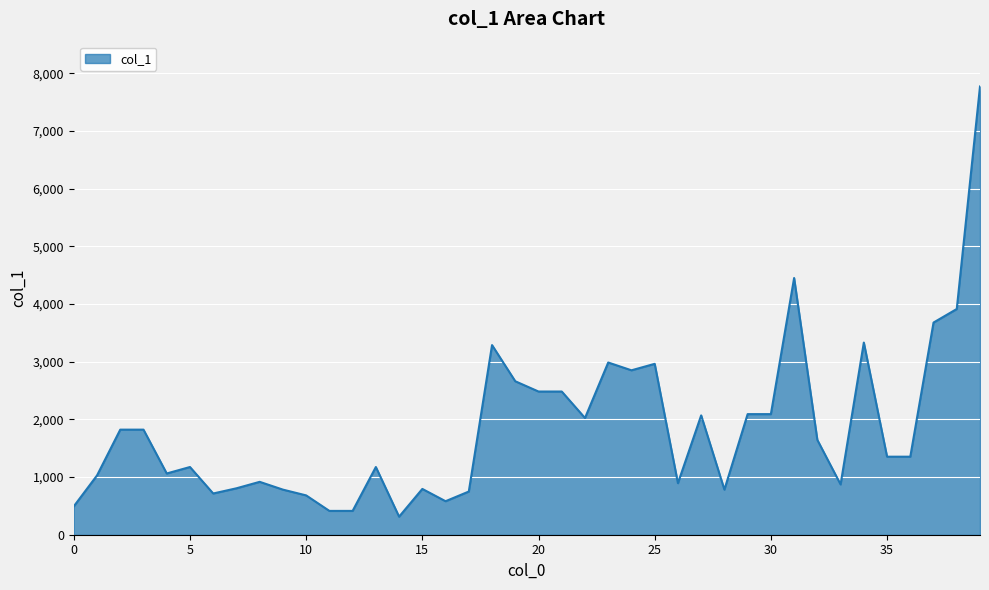

What is the sum of all values?

73774